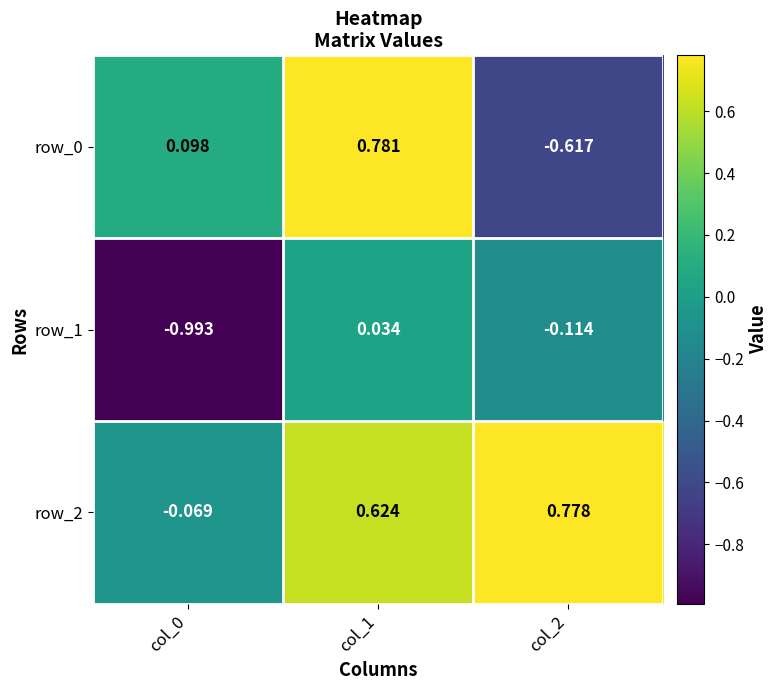

Which series has the largest total across all categories?

row_2